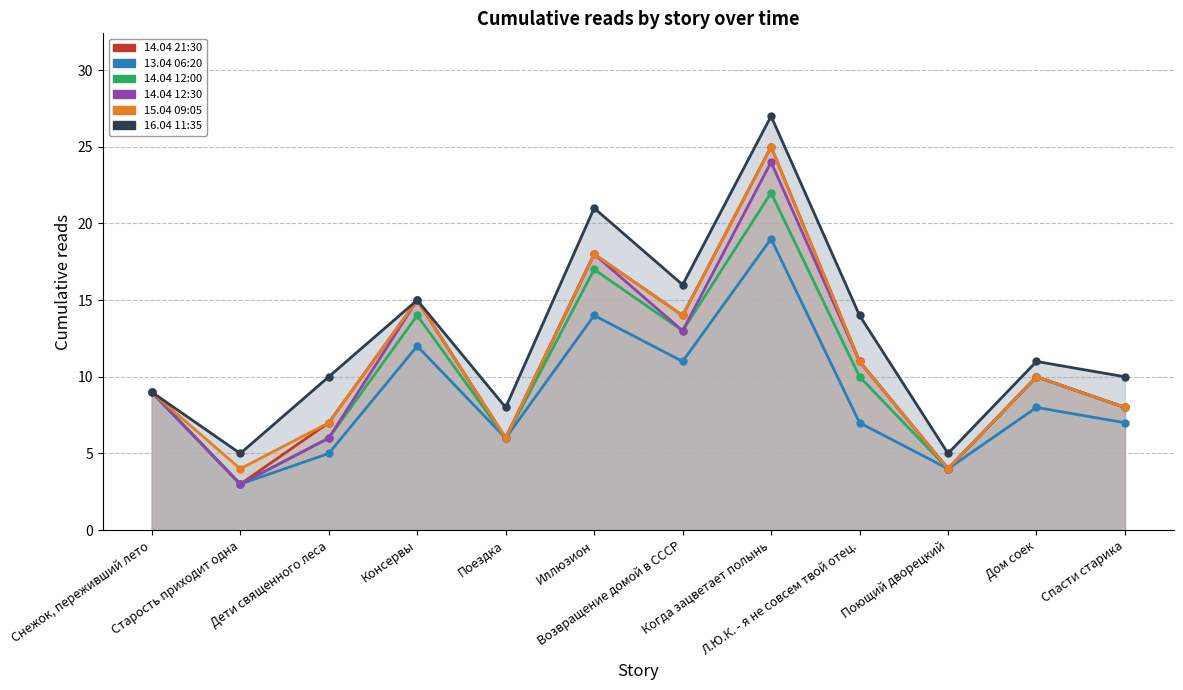

Count the number of data series in this chart.

6